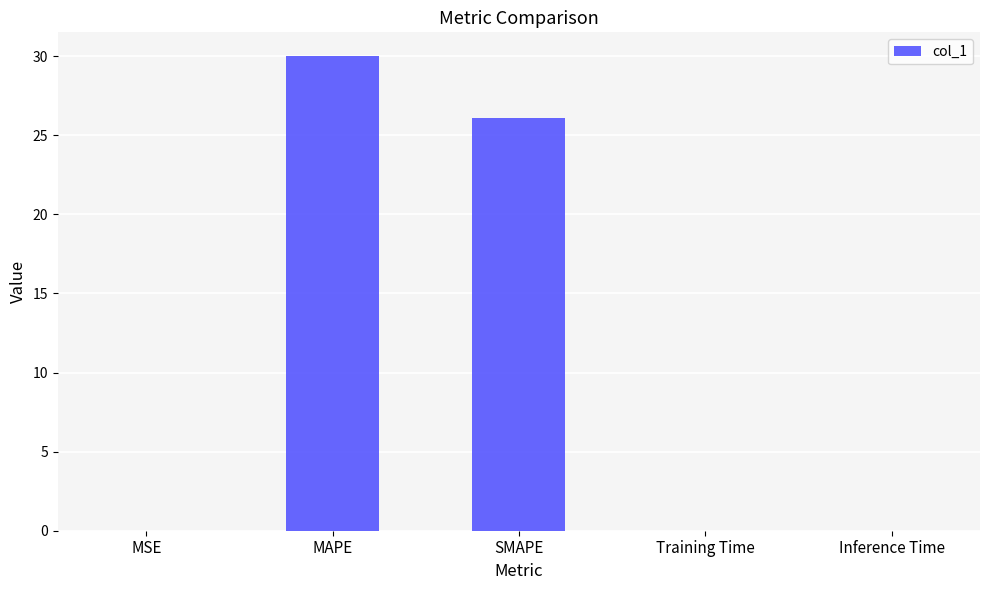

Between MAPE and Training Time, which is larger?

MAPE